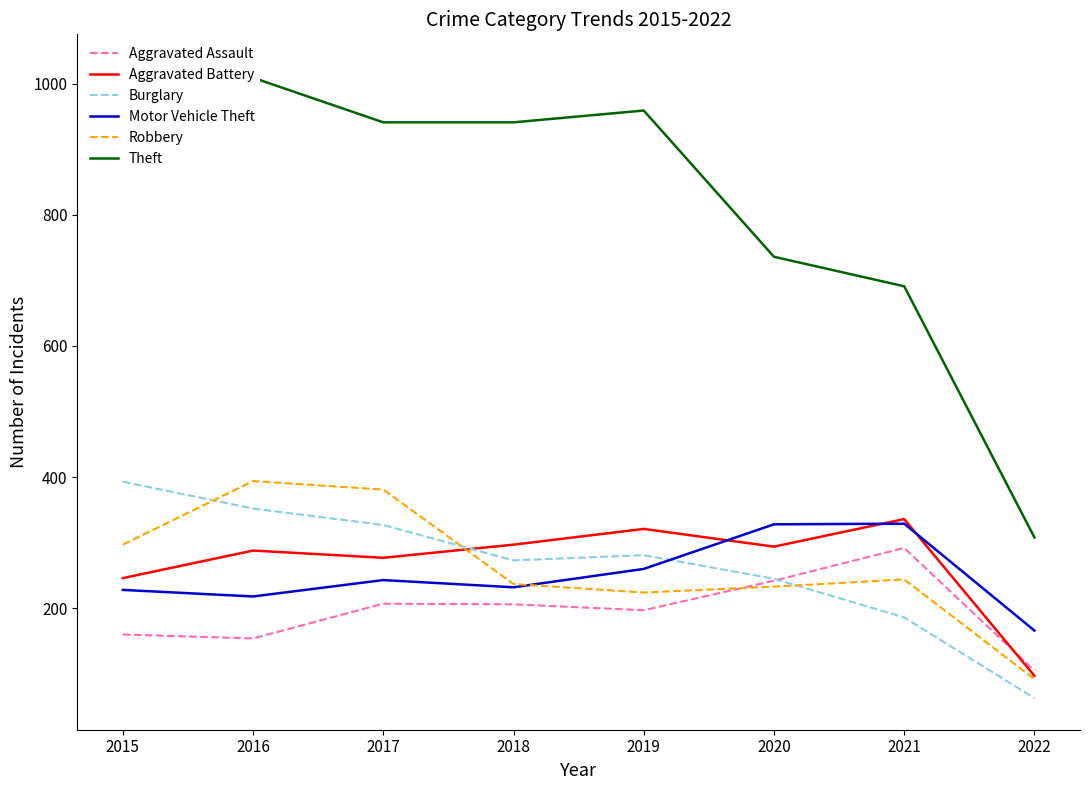

What is the value of the Robbery point at the 5th from the left?

224